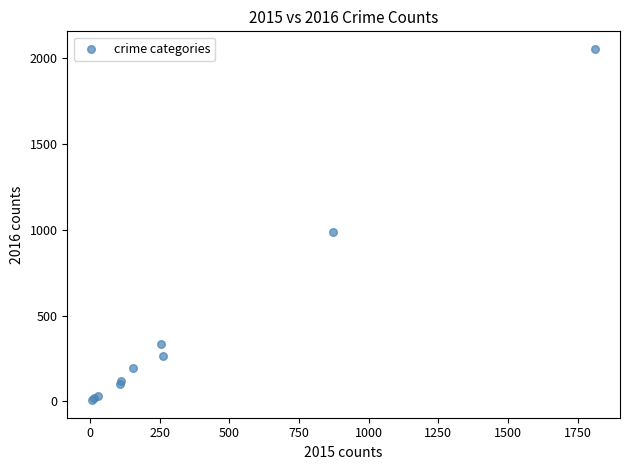

What Y value in the scatter plot is closest to 1030?

984